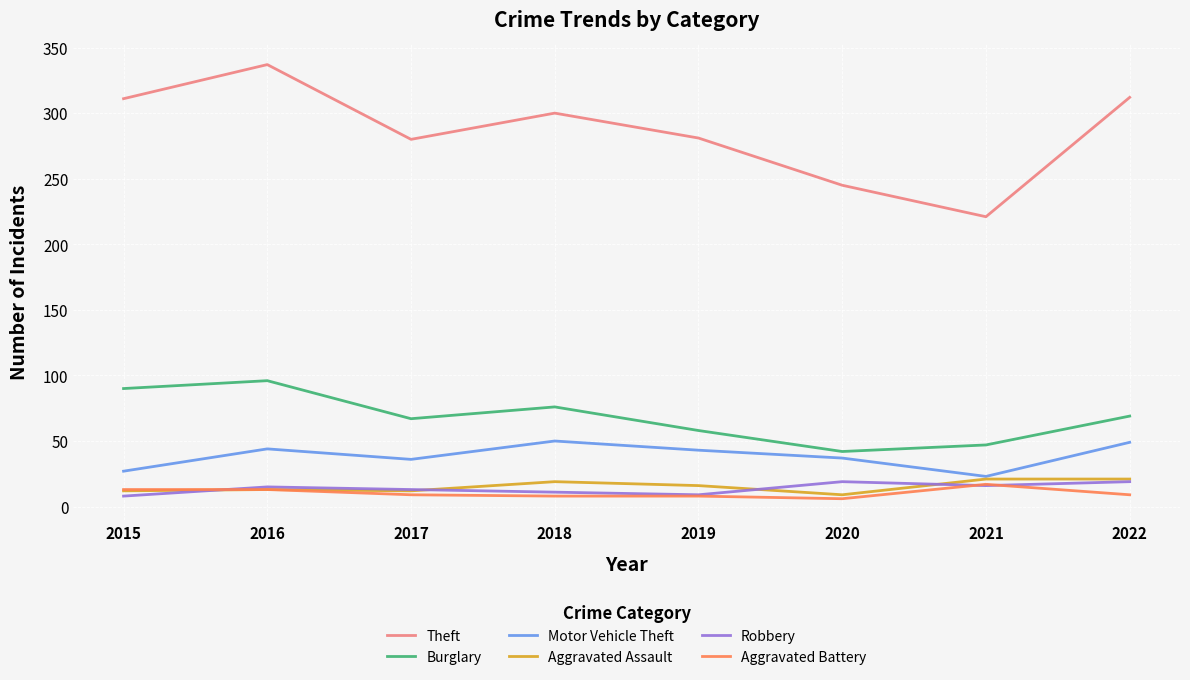

True or false: Robbery has a value of 13 at 2017.

True